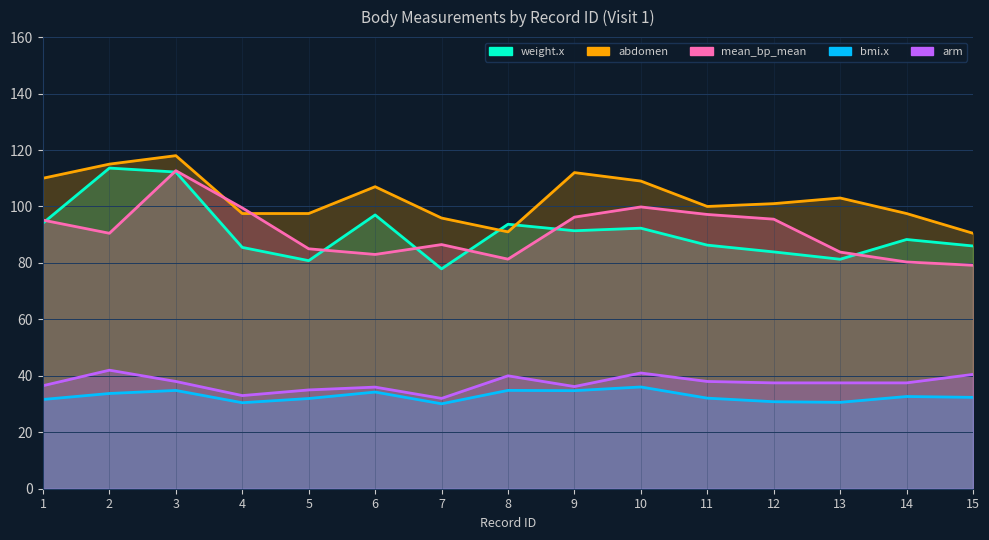

Reading right to left, transcribe all the data shown in this chart.

bmi.x: 15=32.4	14=32.7	13=30.6	12=30.8	11=32.1	10=36.0	9=34.7	8=34.8	7=30.1	6=34.2	5=32.0	4=30.5	3=34.8	2=33.7	1=31.6
weight.x: 15=86.0	14=88.3	13=81.3	12=83.9	11=86.3	10=92.3	9=91.4	8=93.7	7=77.9	6=97.0	5=80.8	4=85.5	3=112.2	2=113.6	1=94.1
mean_bp_mean: 15=79.2	14=80.3	13=83.8	12=95.5	11=97.2	10=99.8	9=96.2	8=81.3	7=86.5	6=83.0	5=85.0	4=99.5	3=112.7	2=90.5	1=95.2
abdomen: 15=90.5	14=97.5	13=103.0	12=101.0	11=100.0	10=109.0	9=112.0	8=91.0	7=95.9	6=107.0	5=97.5	4=97.5	3=118.0	2=115.0	1=110.0
arm: 15=40.5	14=37.5	13=37.5	12=37.5	11=38.0	10=41.0	9=36.2	8=40.0	7=32.0	6=36.0	5=35.0	4=33.0	3=38.0	2=42.0	1=36.5